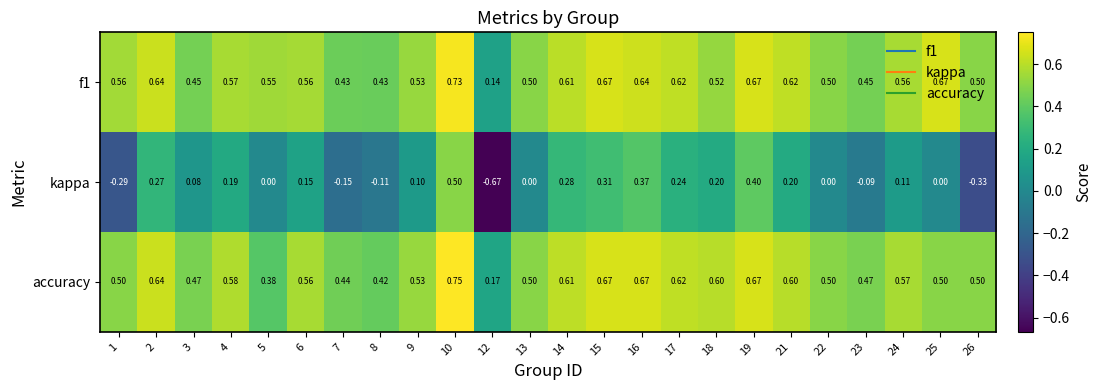

At which category does the chart reach its peak across all series?

10